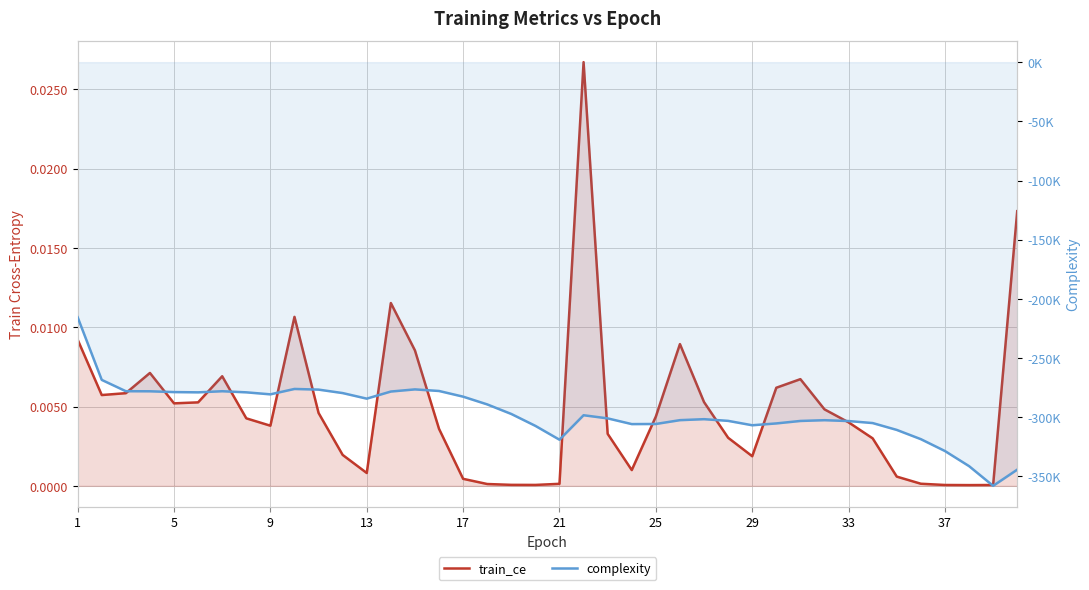

Which series has the largest range (max minus min)?

complexity